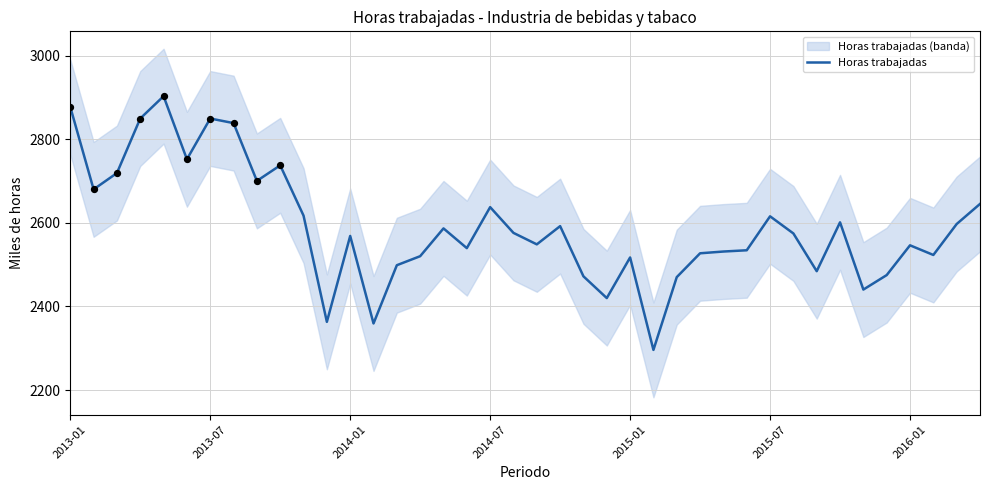

What is the lowest value of the Horas trabajadas series?

2296.1